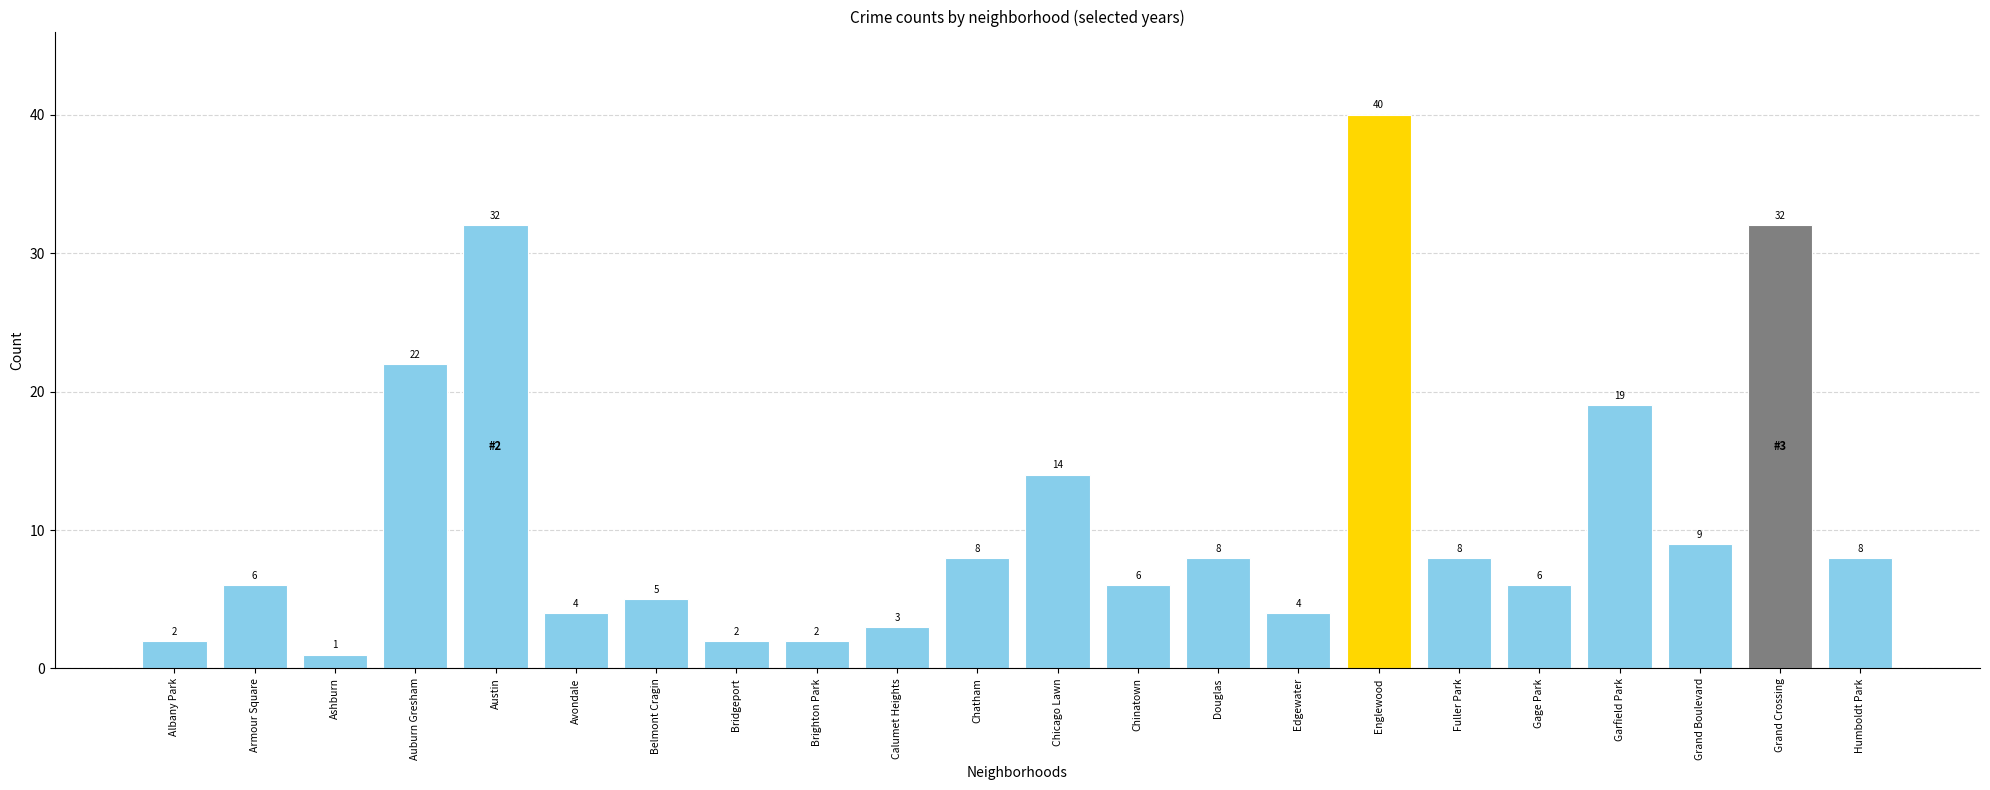

What is the difference between the maximum and minimum values?

39